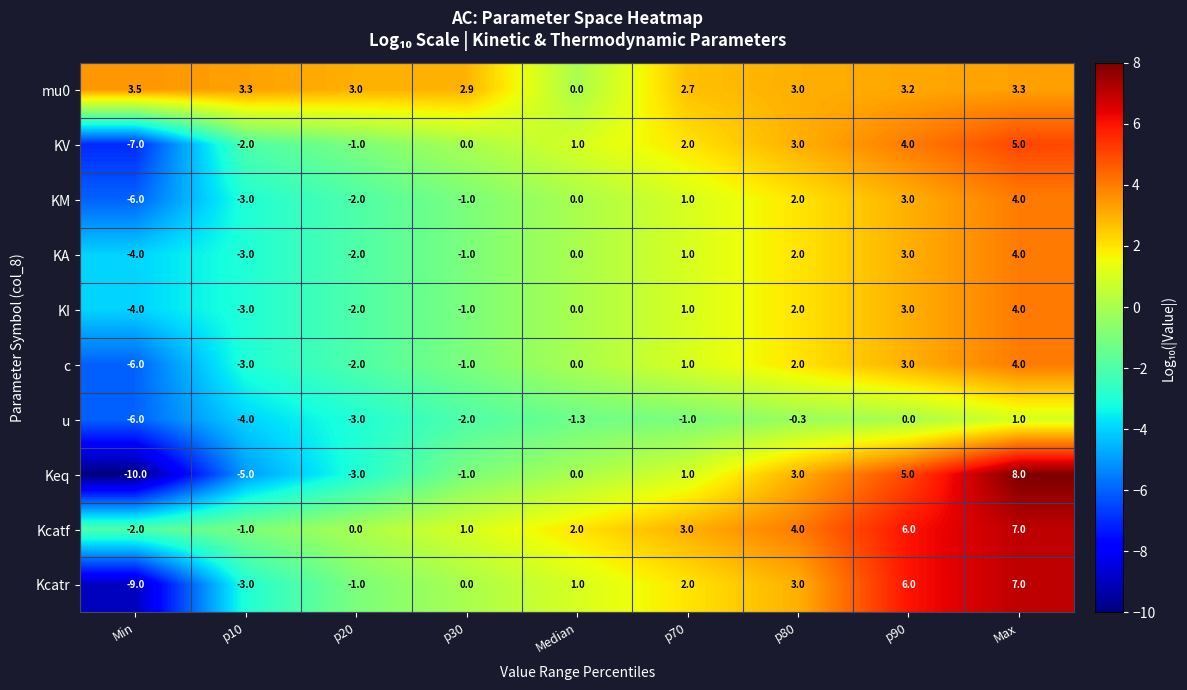

What is the highest value of the KA series?

4.0